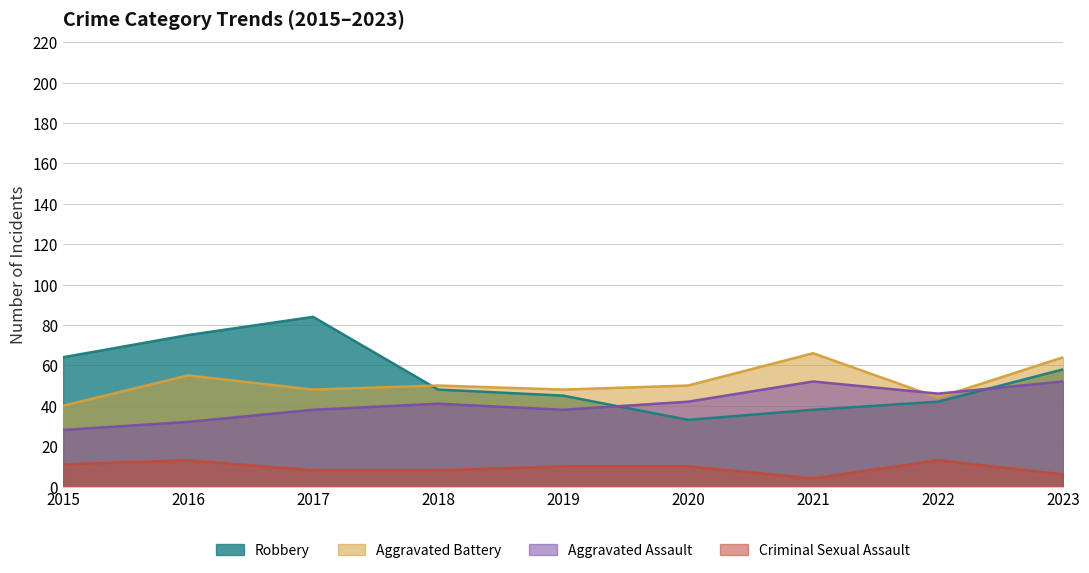

Reading right to left, transcribe all the data shown in this chart.

Aggravated Assault: 52	46	52	42	38	41	38	32	28
Aggravated Battery: 64	44	66	50	48	50	48	55	40
Criminal Sexual Assault: 6	13	4	10	10	8	8	13	11
Robbery: 58	42	38	33	45	48	84	75	64